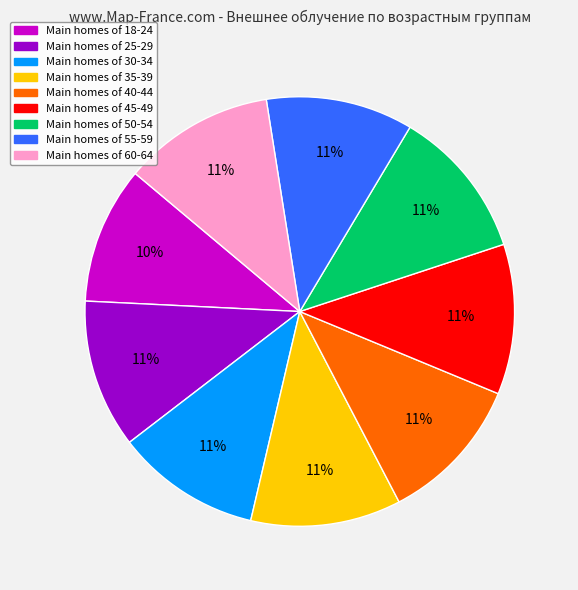

To the nearest percent, what is the average slice percentage?

11%